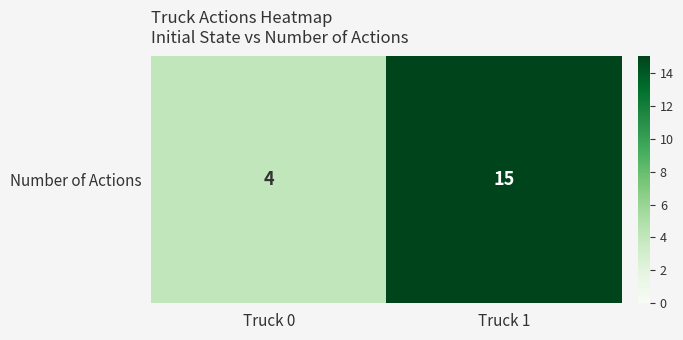

How many series are shown in this chart?

1